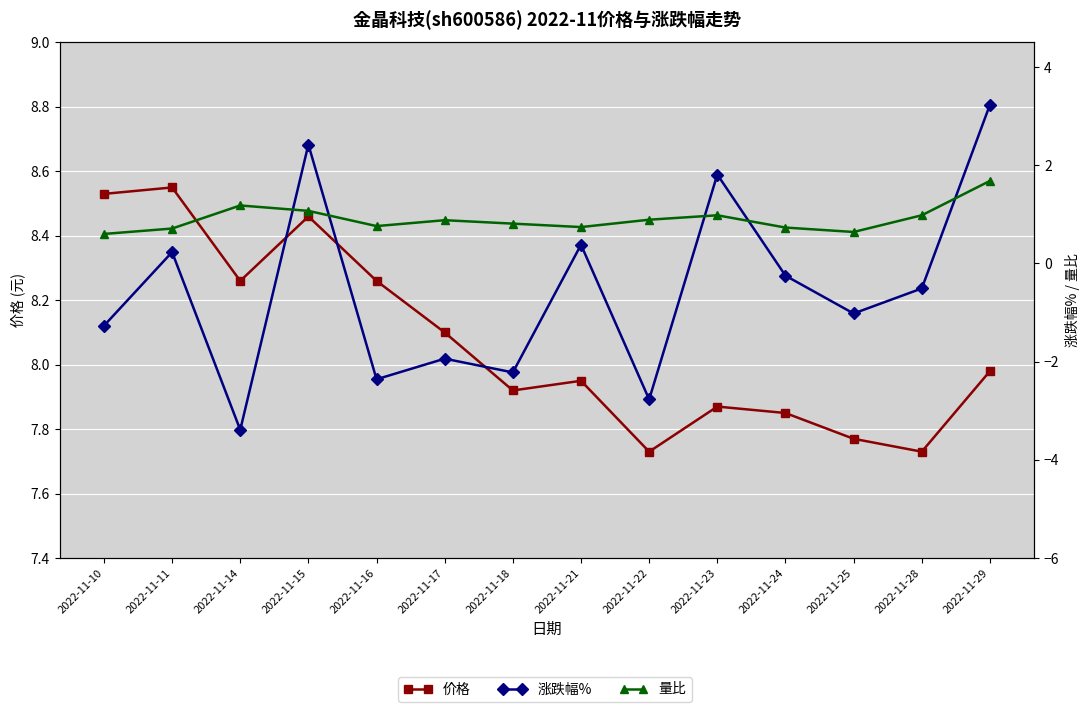

Which label corresponds to the largest value in the chart?

2022-11-11